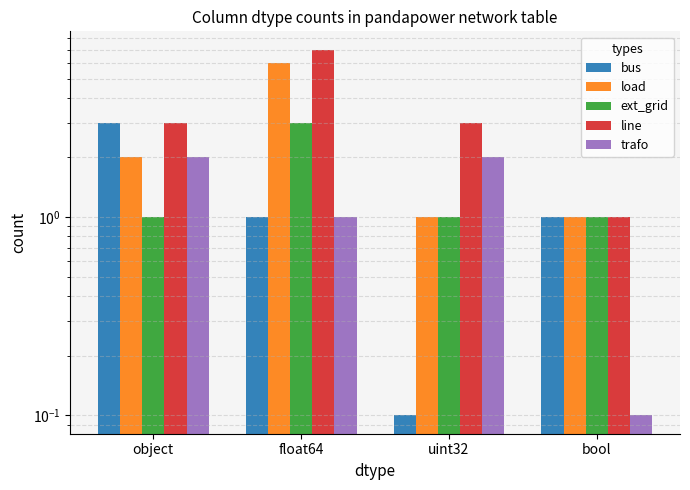

Which series has the widest spread of values?

line